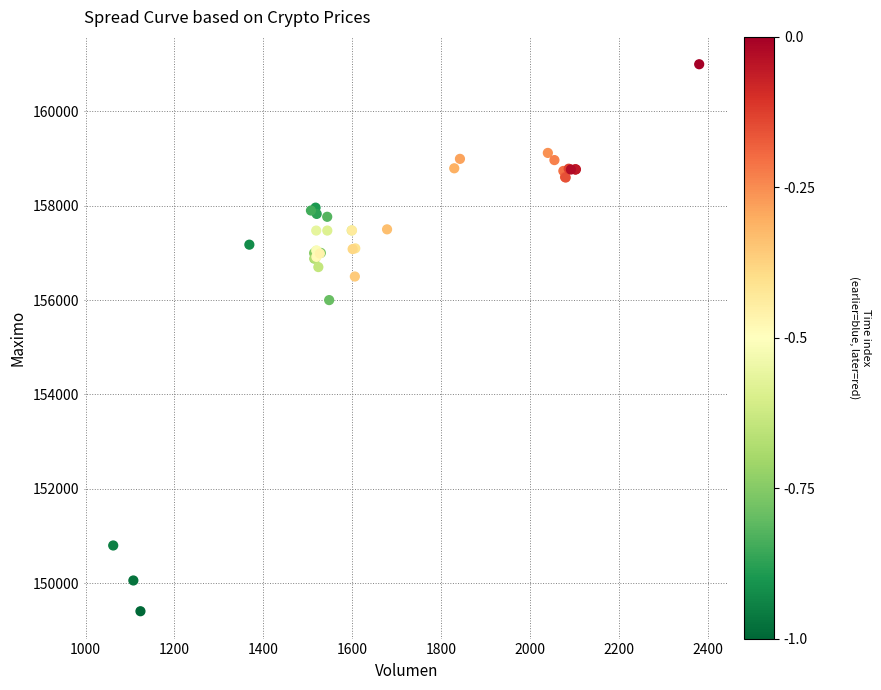

What Y value in the scatter plot is closest to 155202?

156000